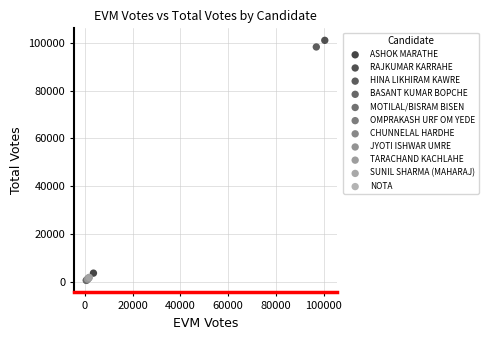

What are all the series names shown in the legend?

ASHOK MARATHE, RAJKUMAR KARRAHE, HINA LIKHIRAM KAWRE, BASANT KUMAR BOPCHE, MOTILAL/BISRAM BISEN, OMPRAKASH URF OM YEDE, CHUNNELAL HARDHE, JYOTI ISHWAR UMRE, TARACHAND KACHLAHE, SUNIL SHARMA (MAHARAJ), NOTA